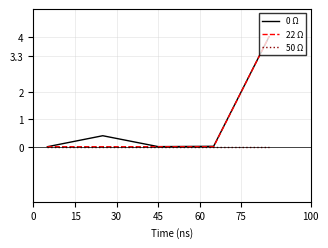

Is this an area chart (filled region under the line)?

No